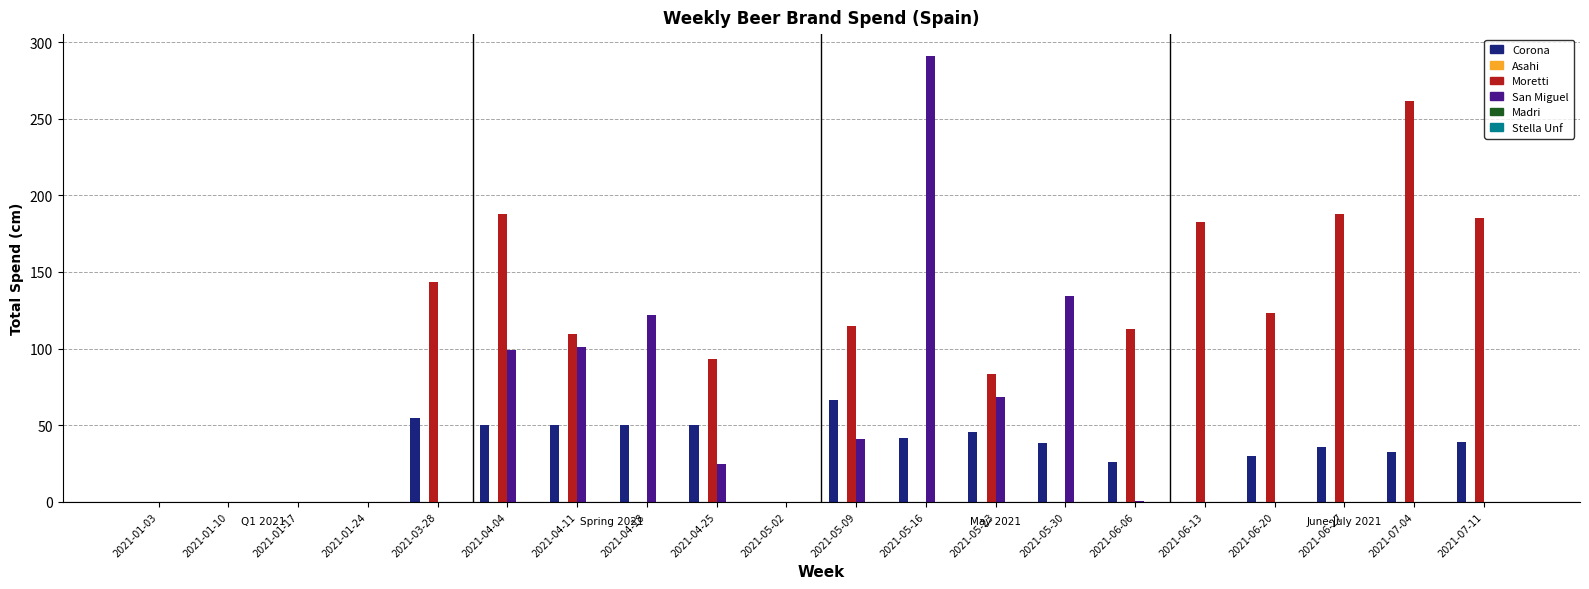

Is it true that Moretti equals 119.6 at 2021-04-04?

False